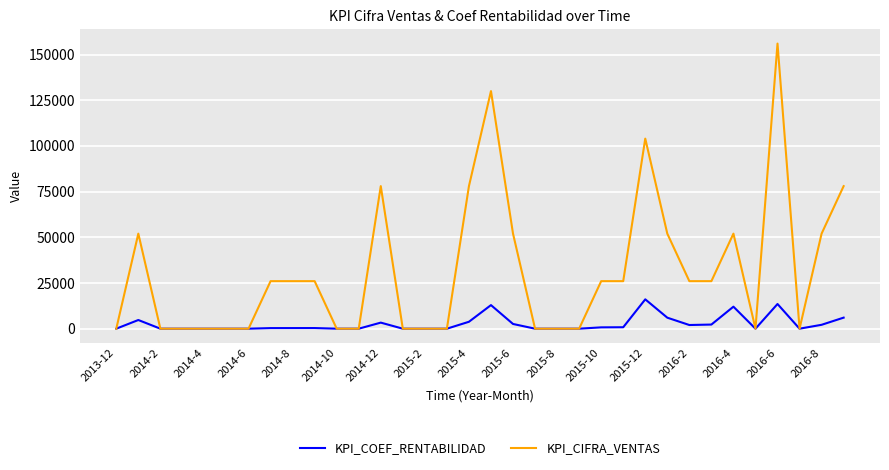

Which series has the largest total across all categories?

KPI_CIFRA_VENTAS